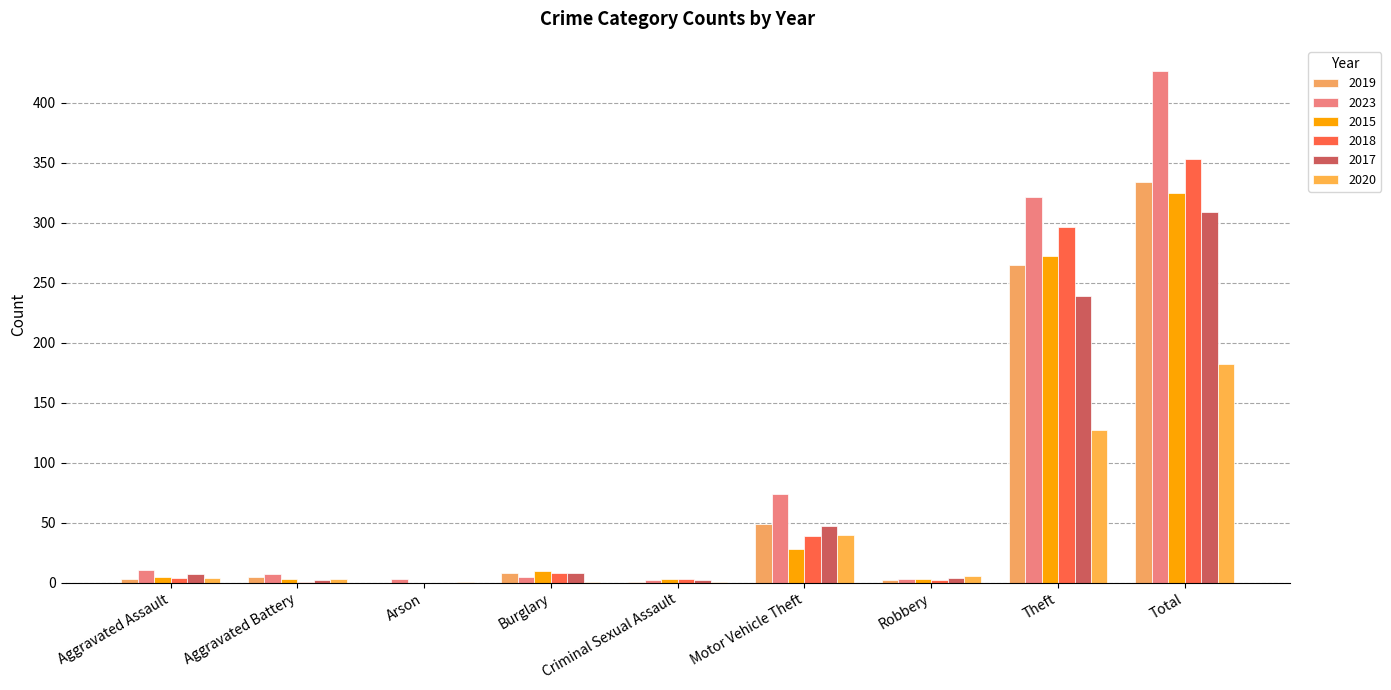

True or false: 2018 has a value of 1 at Aggravated Battery.

True